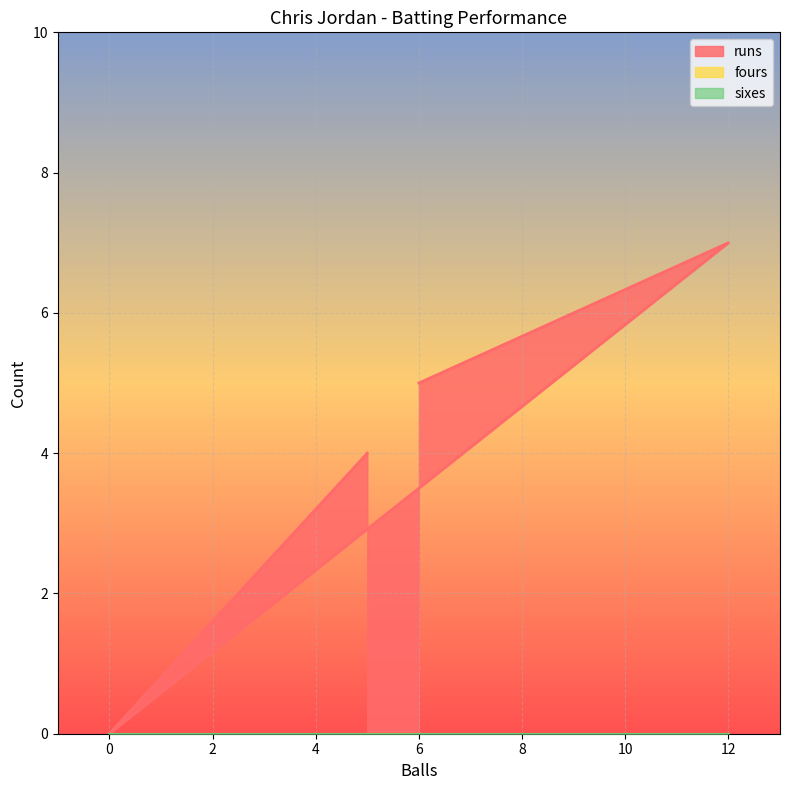

What is the difference between the second highest and second lowest values in the runs series?

1